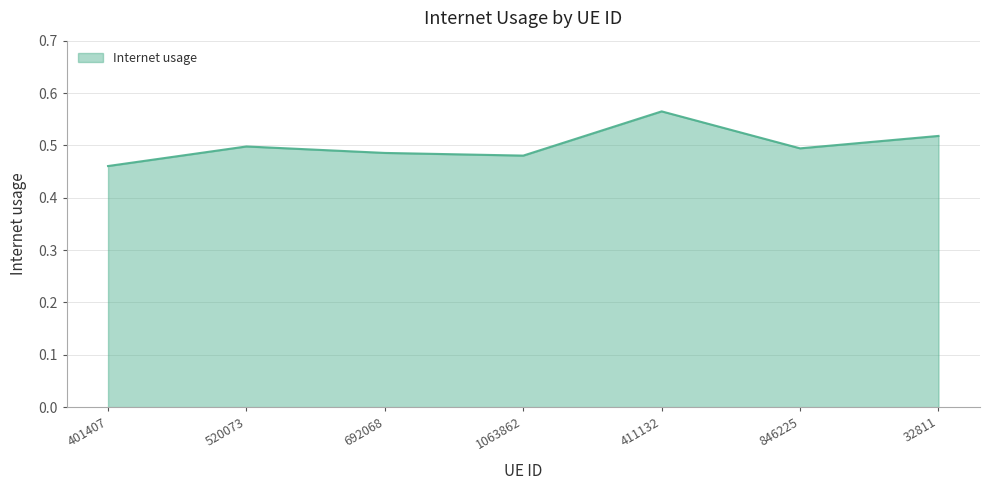

What is the sum of the values at 520073 and 692068?

1.0